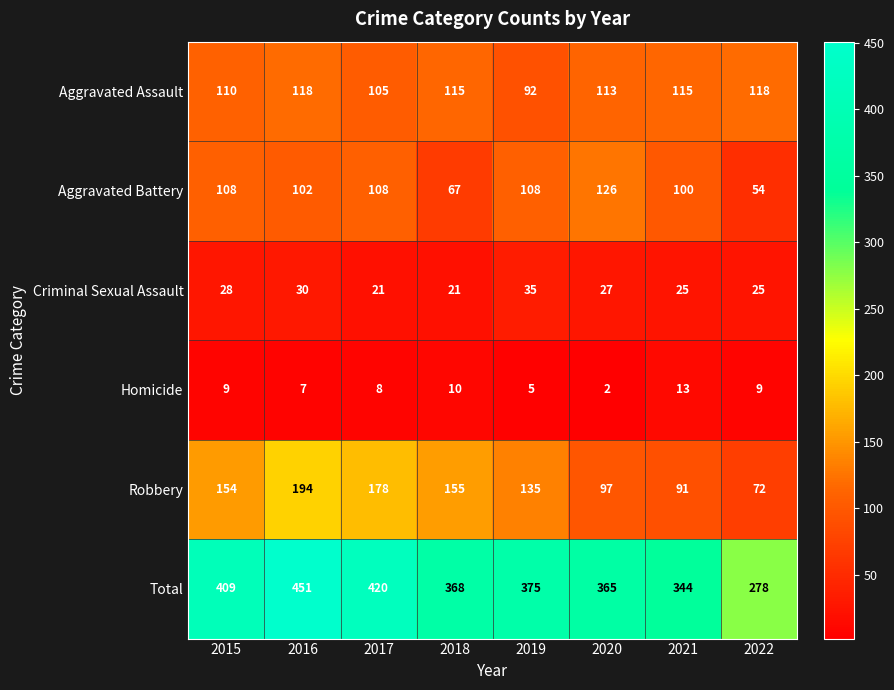

At 2017, list the series in order from smallest to largest.

Homicide, Criminal Sexual Assault, Aggravated Assault, Aggravated Battery, Robbery, Total